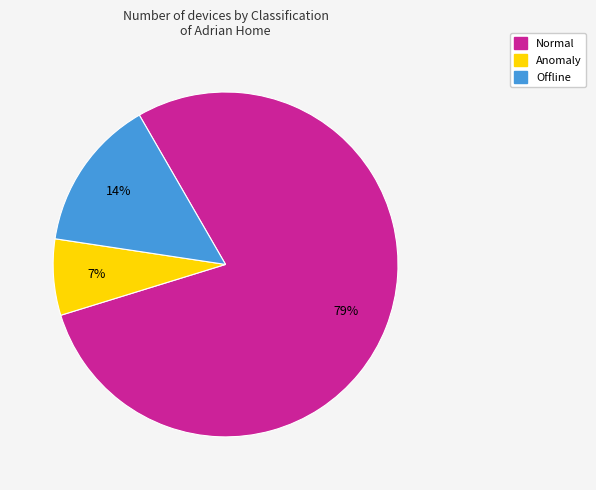

To the nearest percent, what is the combined percentage of Normal and Offline?

93%